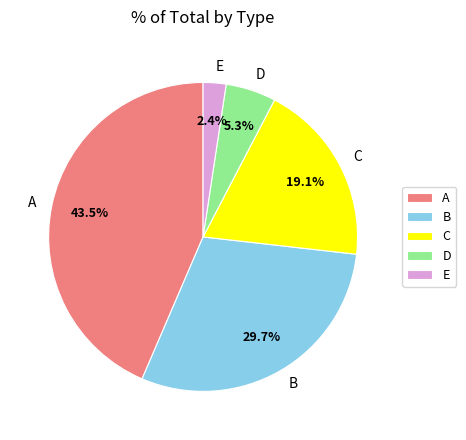

What is the smallest slice in the pie chart?

E